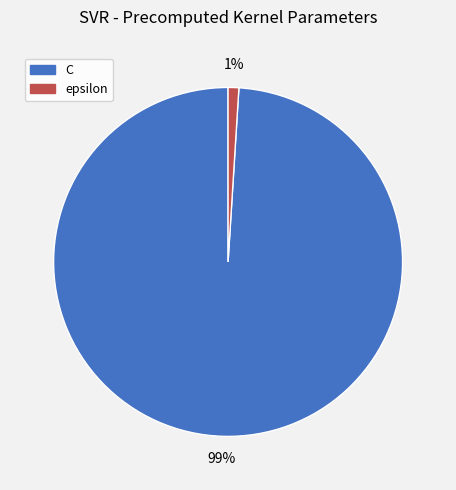

What is the largest slice in the pie chart?

C